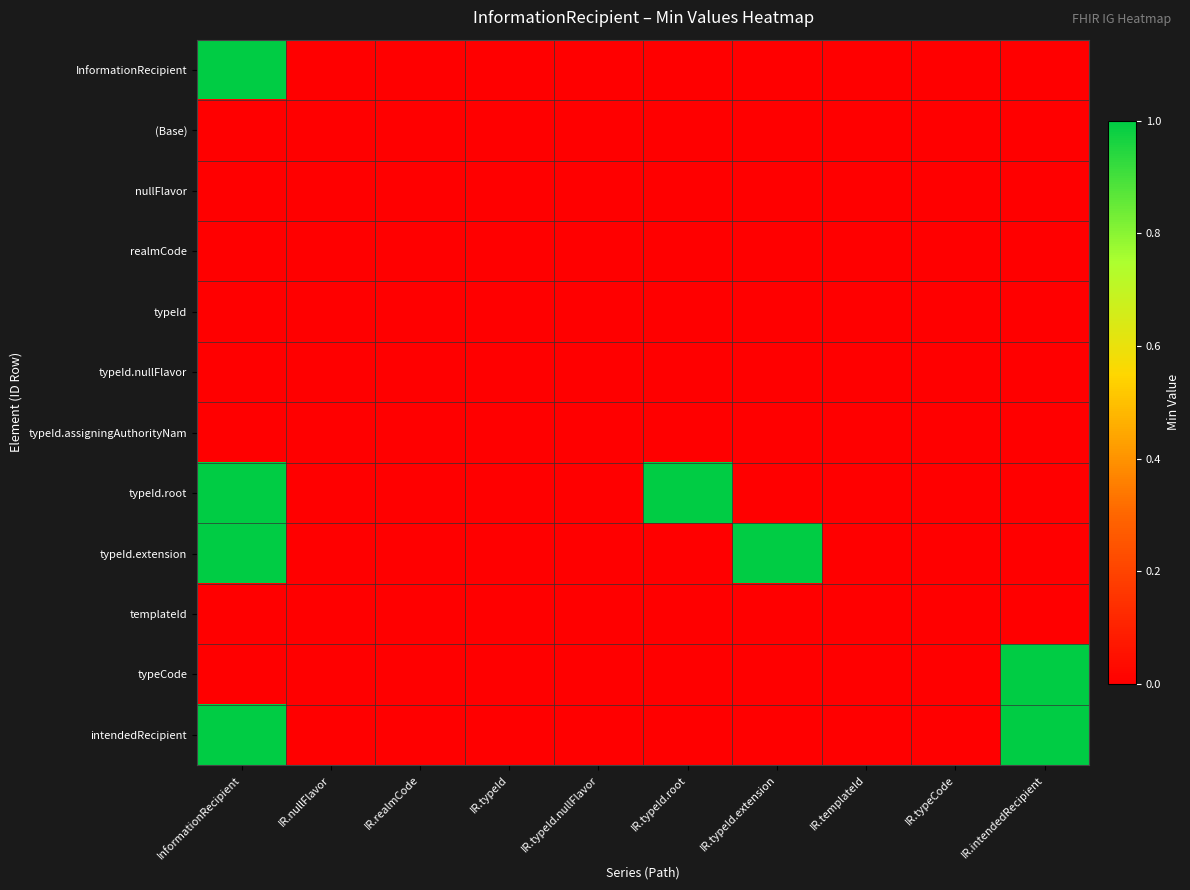

Rank the series at IR.typeId from lowest to highest value.

InformationRecipient, (Base), nullFlavor, realmCode, typeId, typeId.nullFlavor, typeId.assigningAuthorityNam, typeId.root, typeId.extension, templateId, typeCode, intendedRecipient